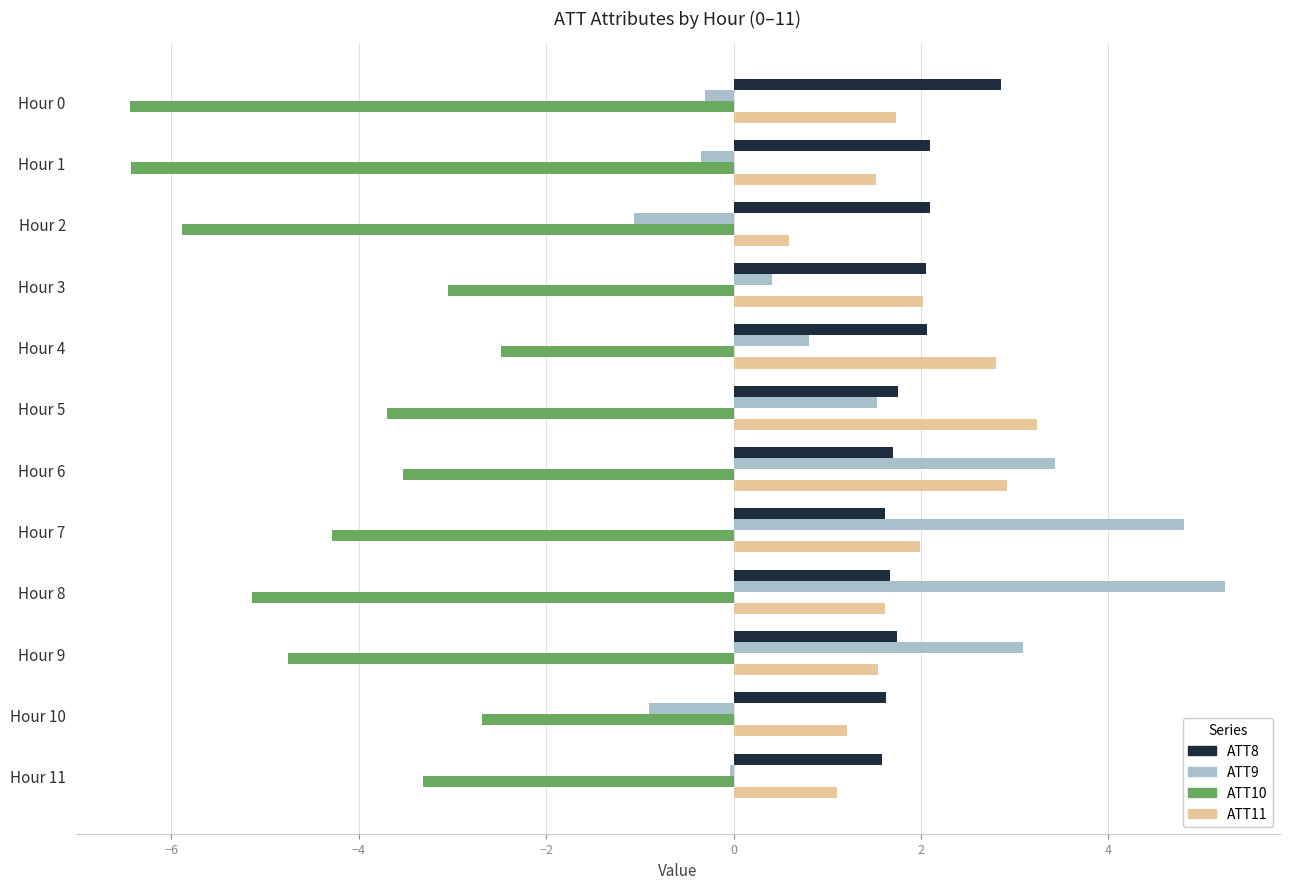

Is the value of ATT9 at Hour 7 greater than the value of ATT10 at Hour 5?

Yes